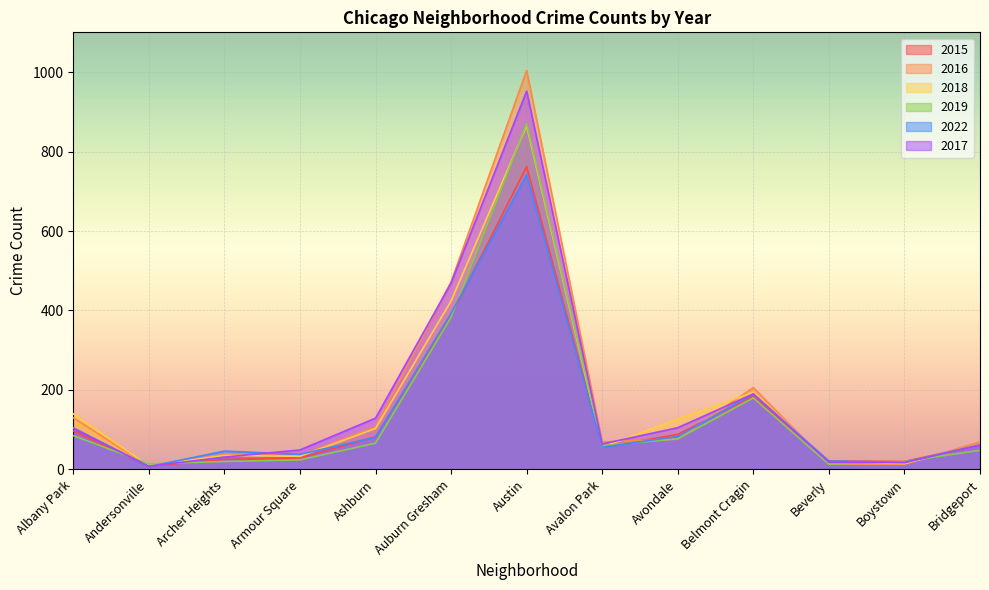

At which label does 2018 reach its minimum?

Andersonville